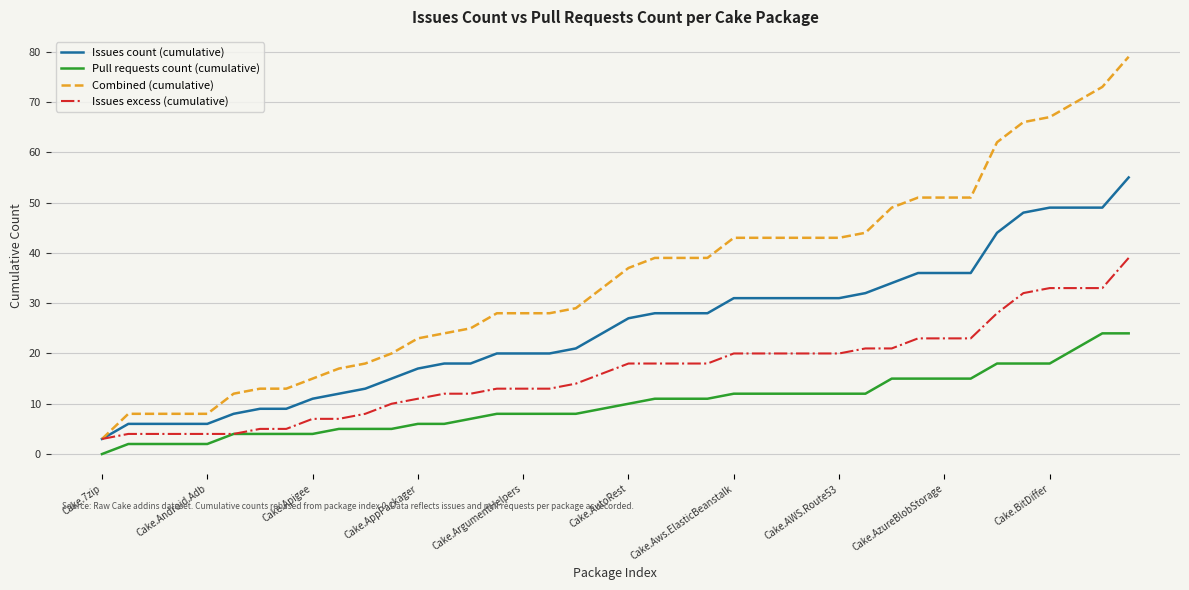

True or false: Issues count (cumulative) and Pull requests count (cumulative) intersect in this chart.

False